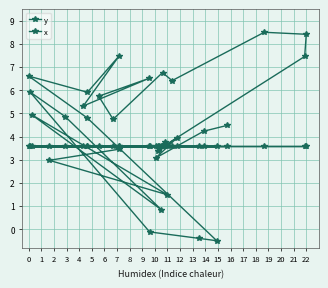

How many lines are shown in the chart?

2